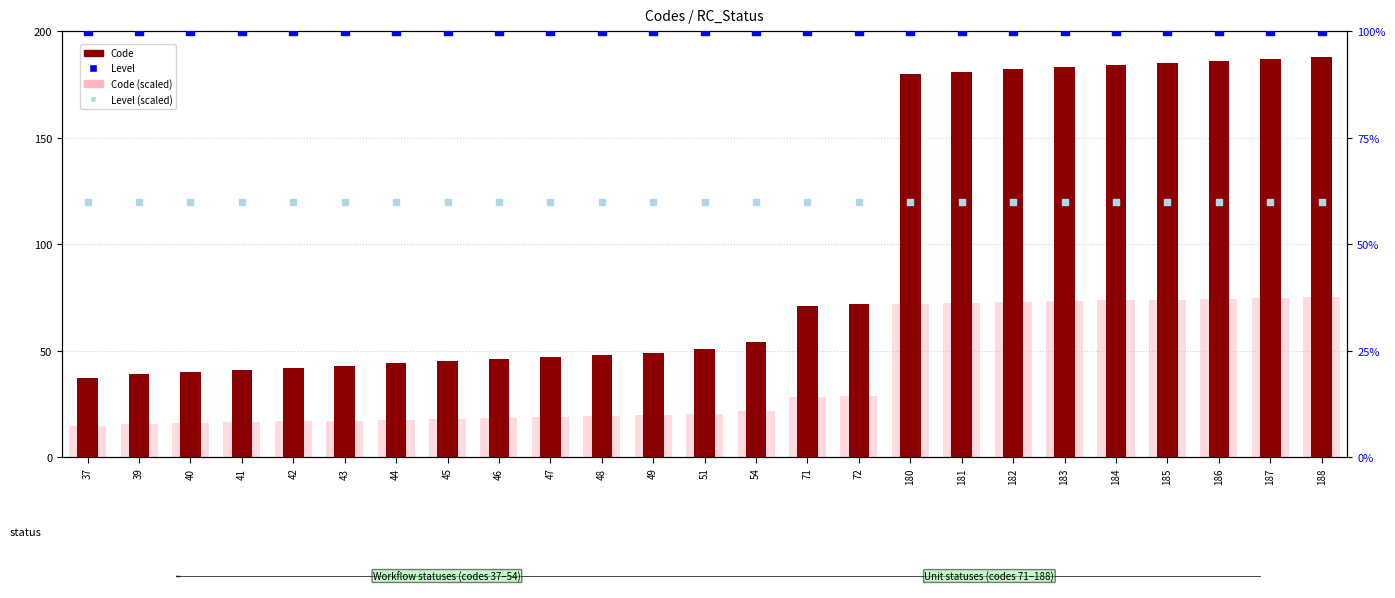

Is the value of Level (scaled) at 40 greater than the value of Level at 41?

No